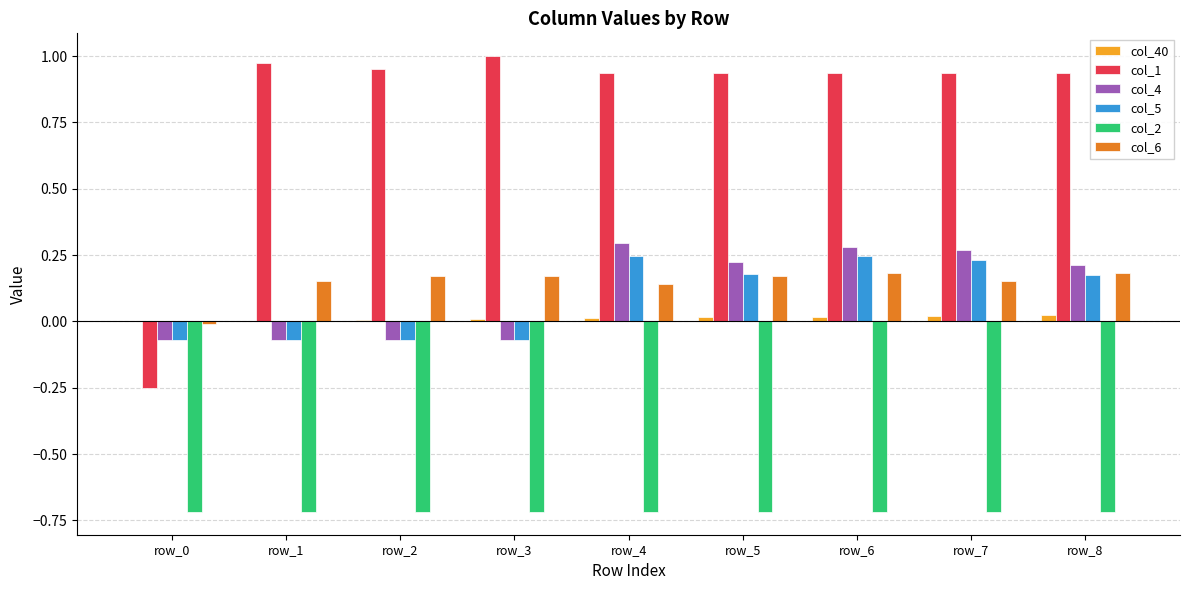

Which series has the largest total across all categories?

col_1